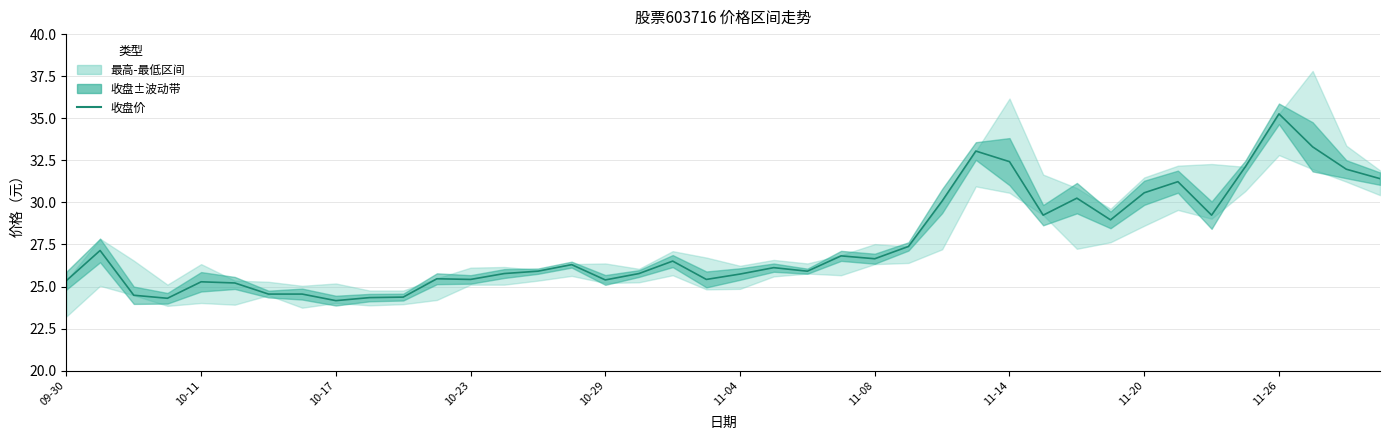

True or false: there are more than 1 points higher than both neighbors.

True